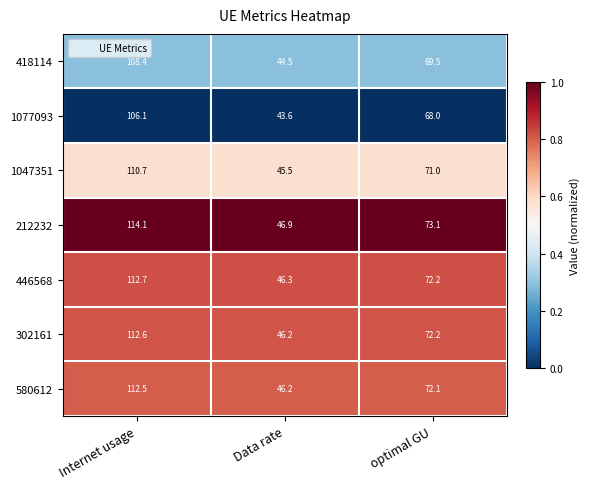

Between Internet usage and optimal GU, which series saw the biggest shift?

212232